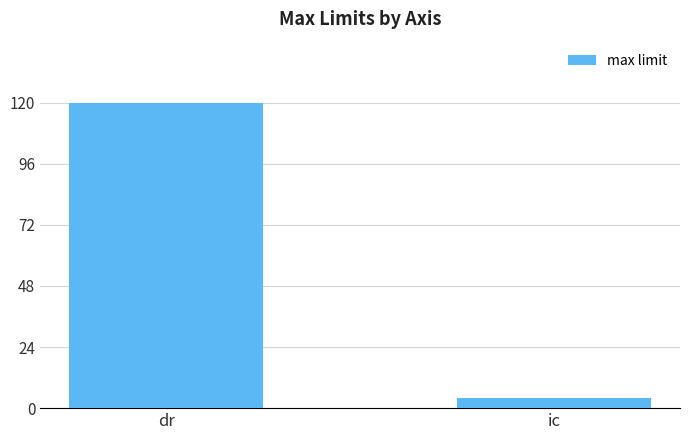

Between ic and dr, which is larger?

dr